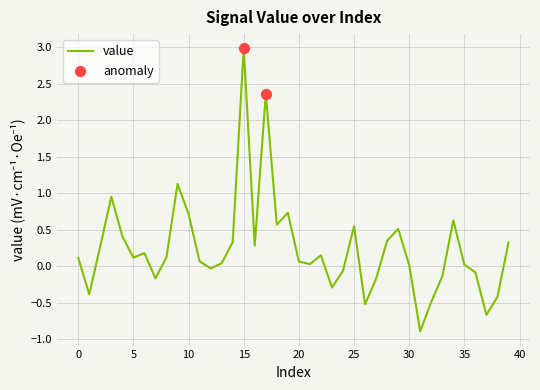

What is the difference between the maximum and minimum values?

3.9